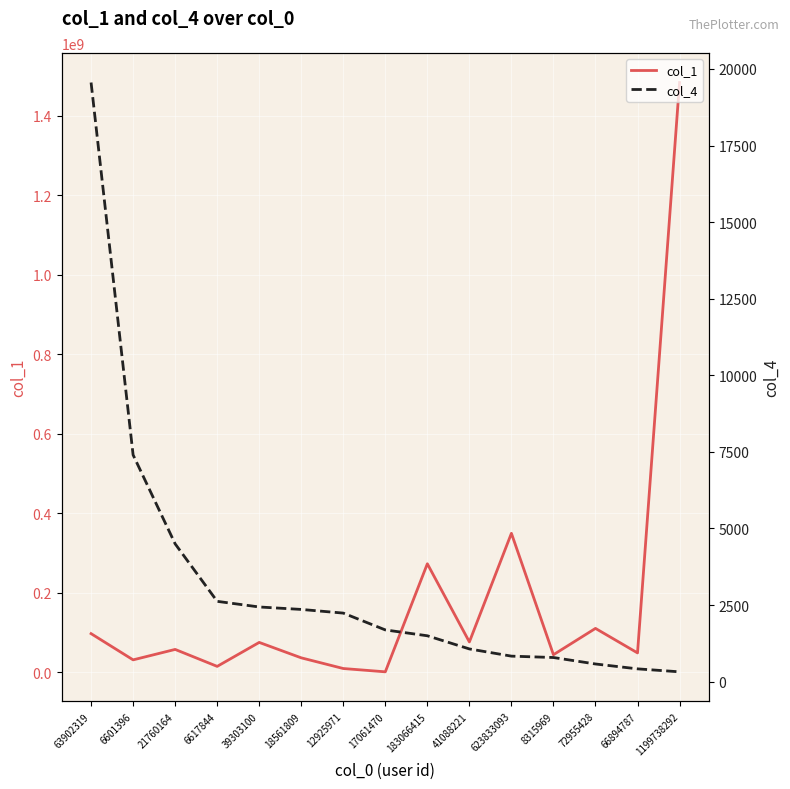

How many data points does each series have?

15